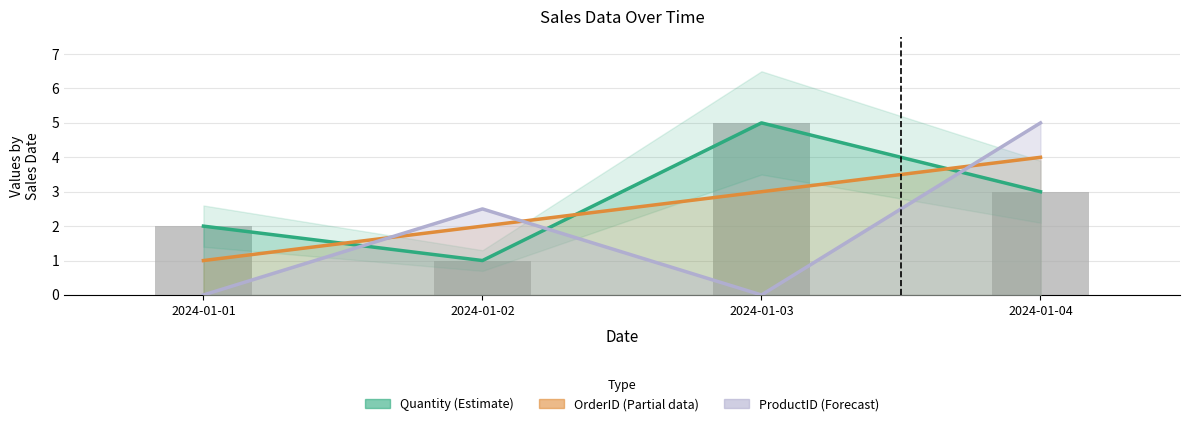

Which category has the lowest value in the OrderID (Partial) series?

2024-01-01